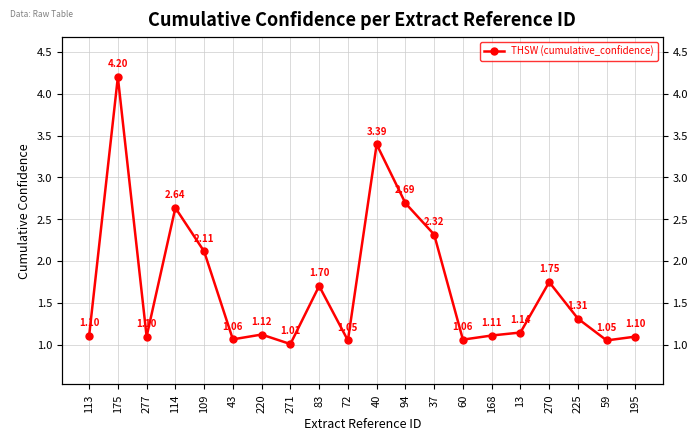

Does the chart display data point markers on the line(s)?

Yes